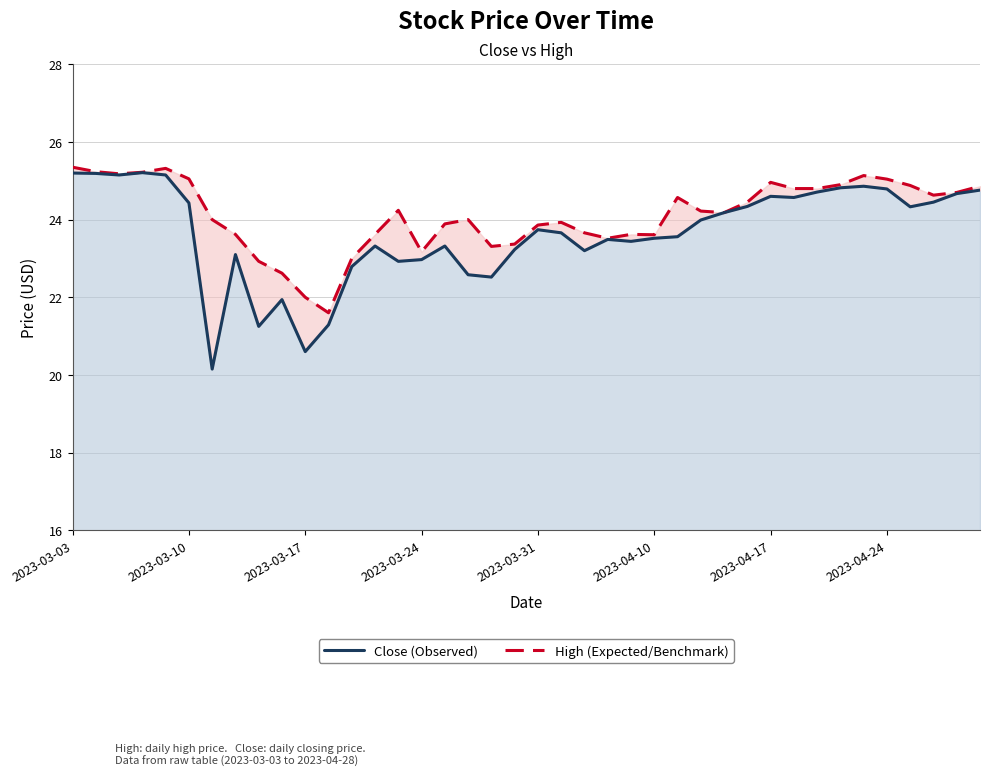

Does the chart display data point markers on the line(s)?

No